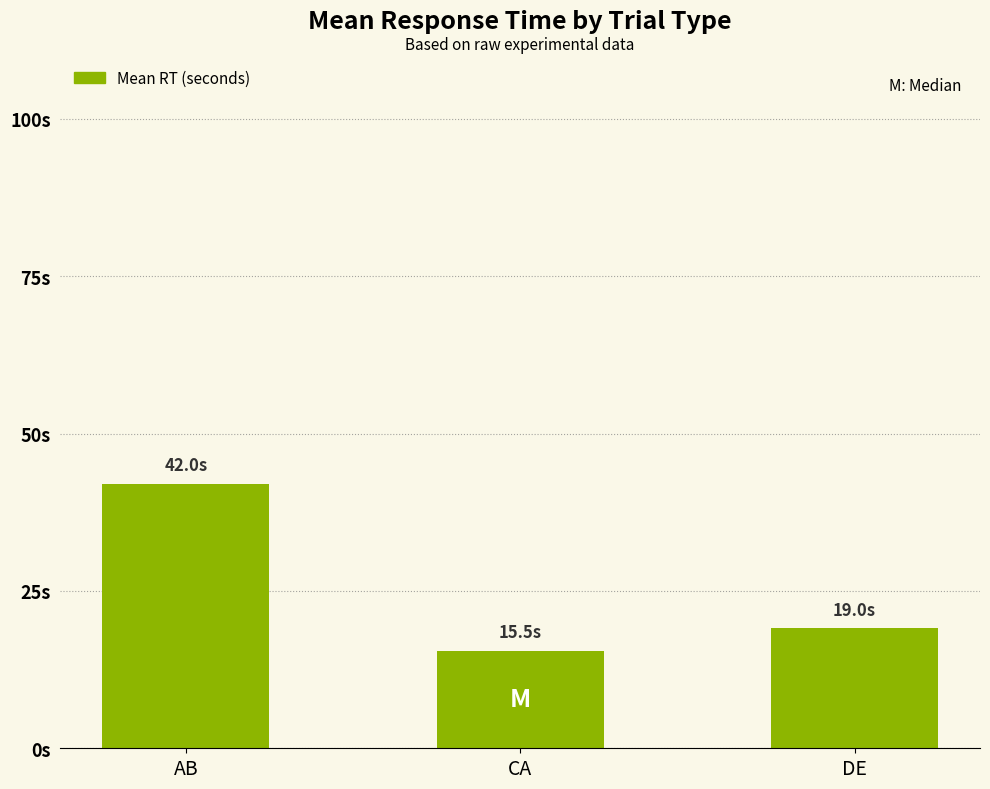

Does the chart contain any negative values?

No